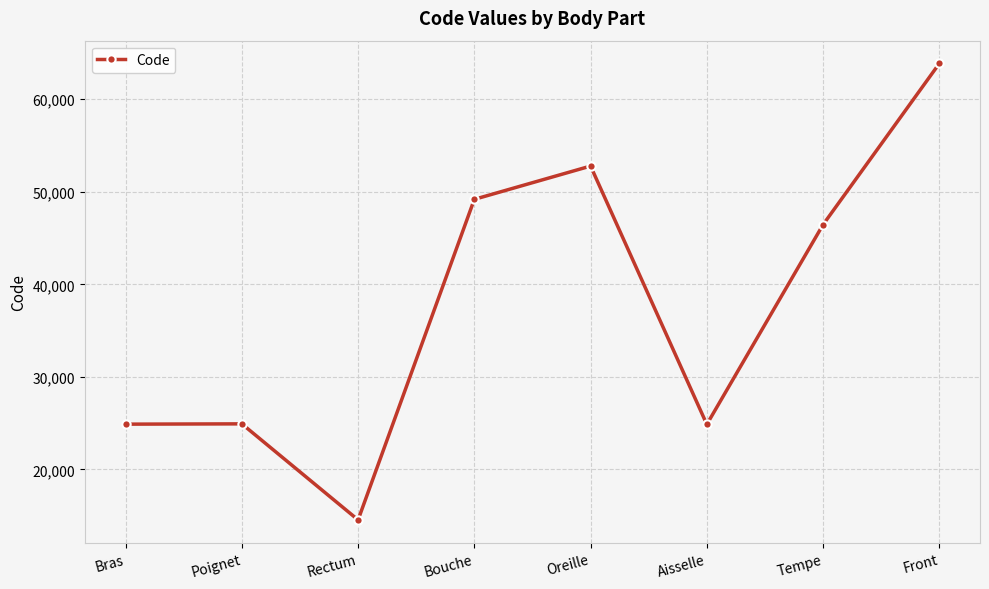

What position from the left is Aisselle?

6